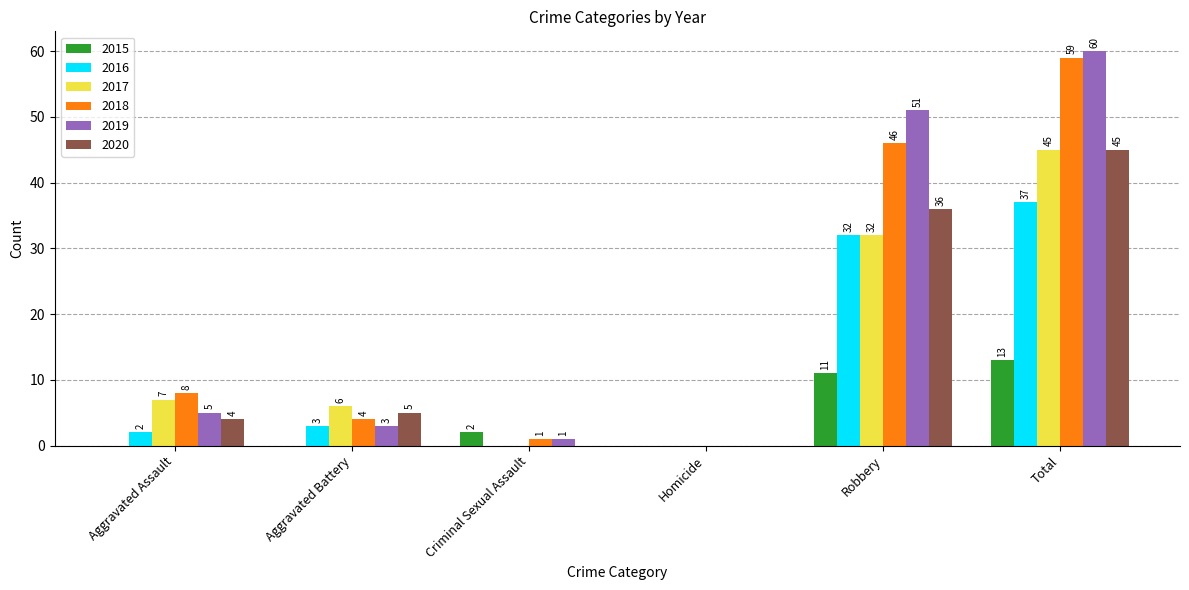

What is the maximum value for 2015?

13